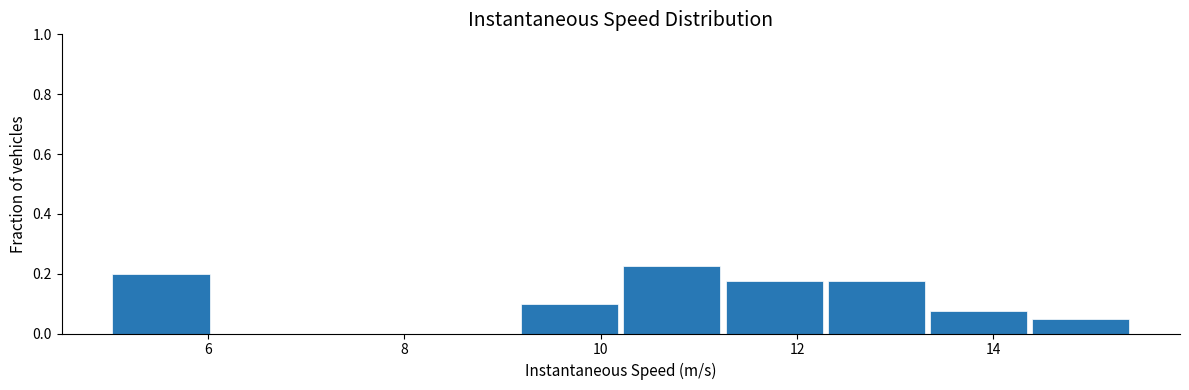

Reading left to right, list every bar in this chart as the range it spans on the x-axis followed by its height. Neither the bar edges nor the heights are printed on the chart, so give them approximately, as read against the axes.

5.0 to 6.0: 0.20
6.0 to 7.0: 0
7.0 to 8.2: 0
8.2 to 9.2: 0
9.2 to 10.2: 0.10
10.2 to 11.2: 0.22
11.2 to 12.2: 0.18
12.2 to 13.4: 0.18
13.4 to 14.4: 0.08
14.4 to 15.4: 0.06